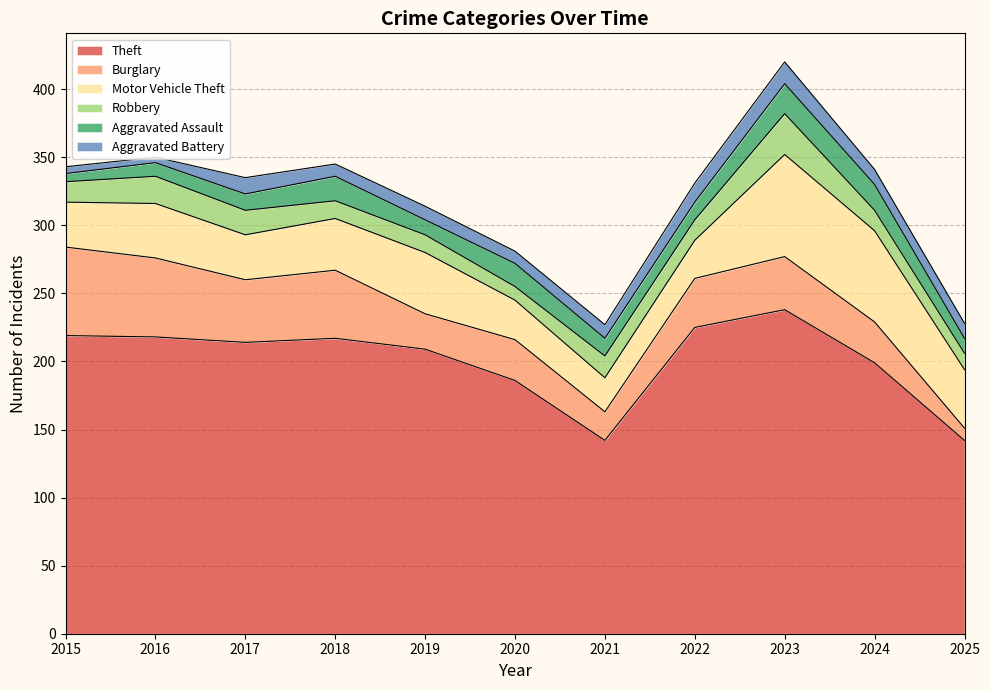

In Motor Vehicle Theft, how many points are lower than both neighbors (excluding endpoints)?

2